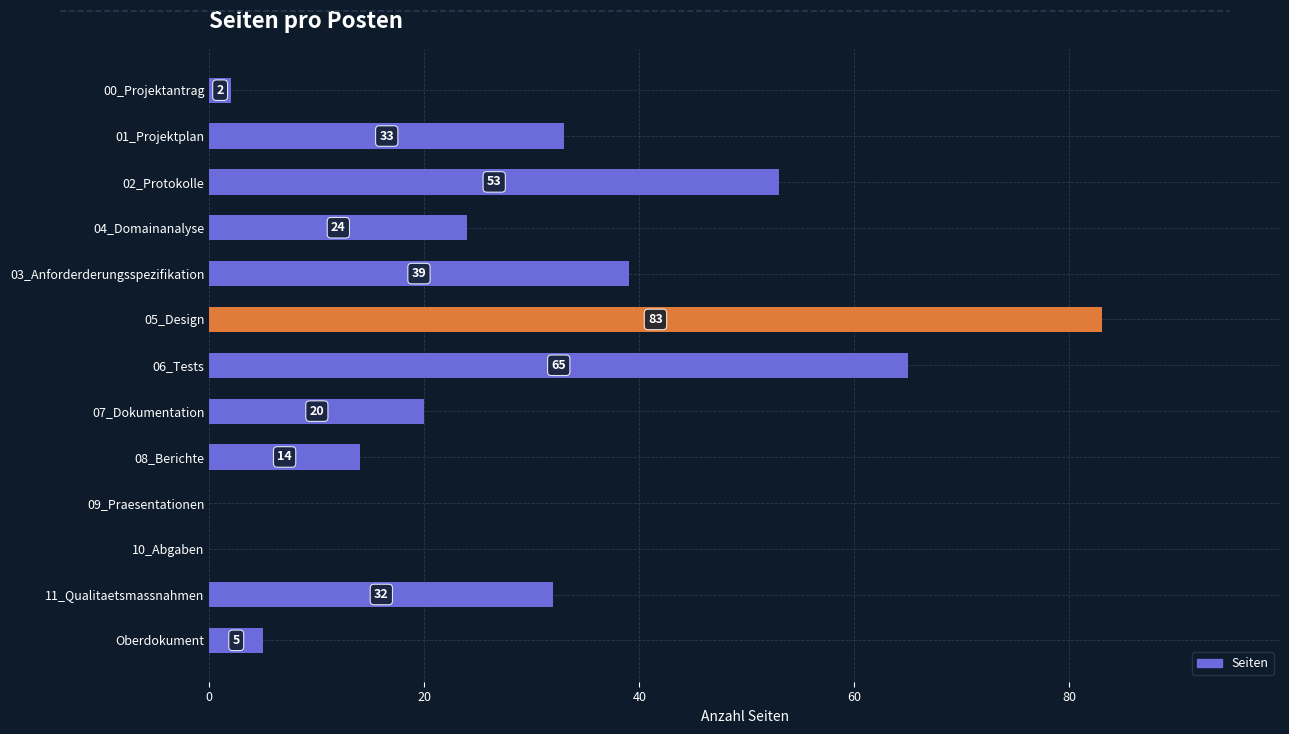

Are the bars grouped side by side (vs. stacked)?

No